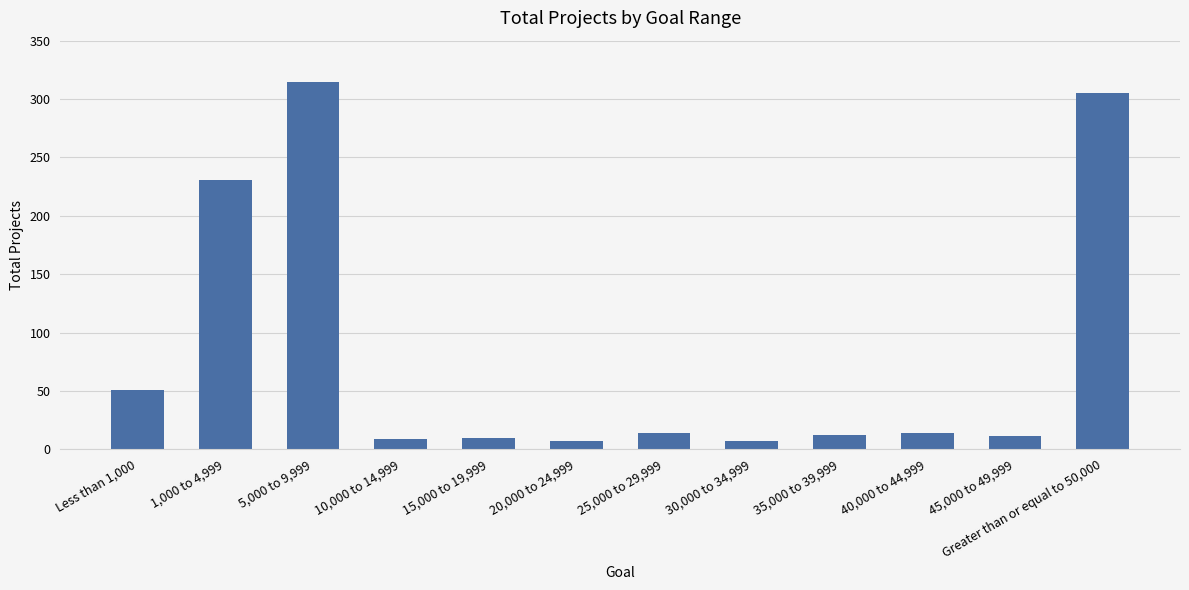

At which category does the chart reach its peak across all series?

5,000 to 9,999